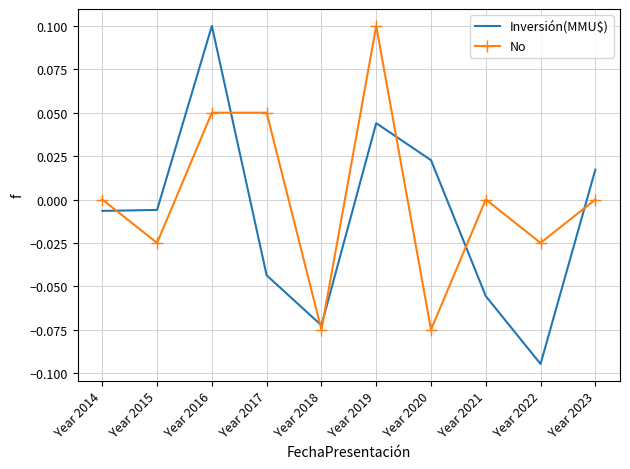

Is the value of Inversión(MMU$) at Year 2019 greater than the value of No at Year 2018?

Yes